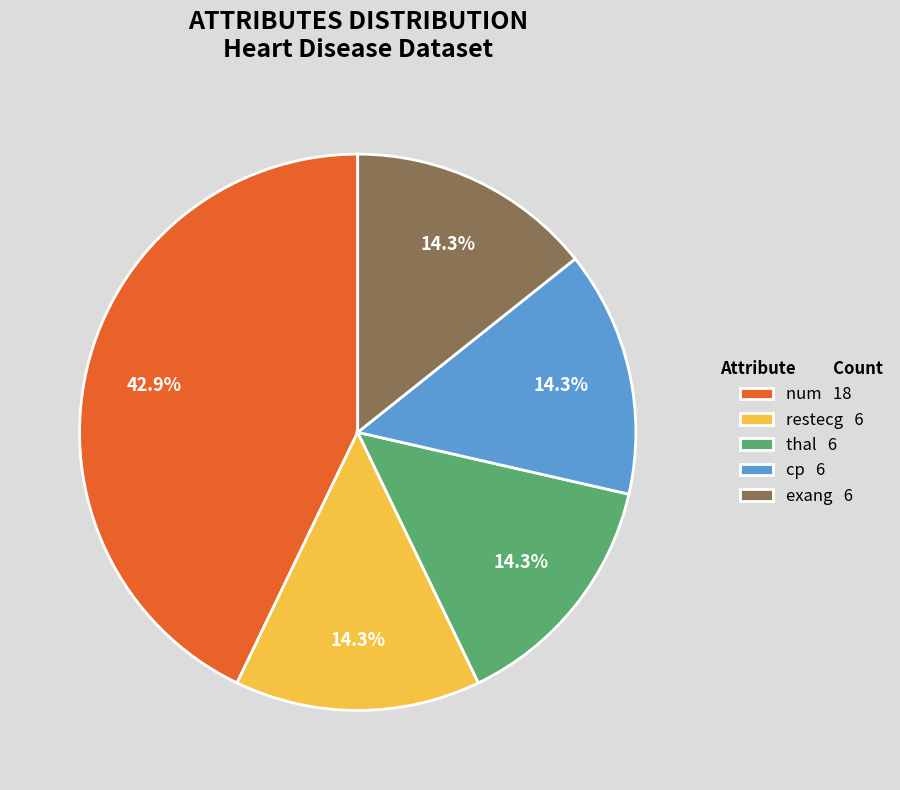

The restecg slice represents 14% of the pie. True or false?

True